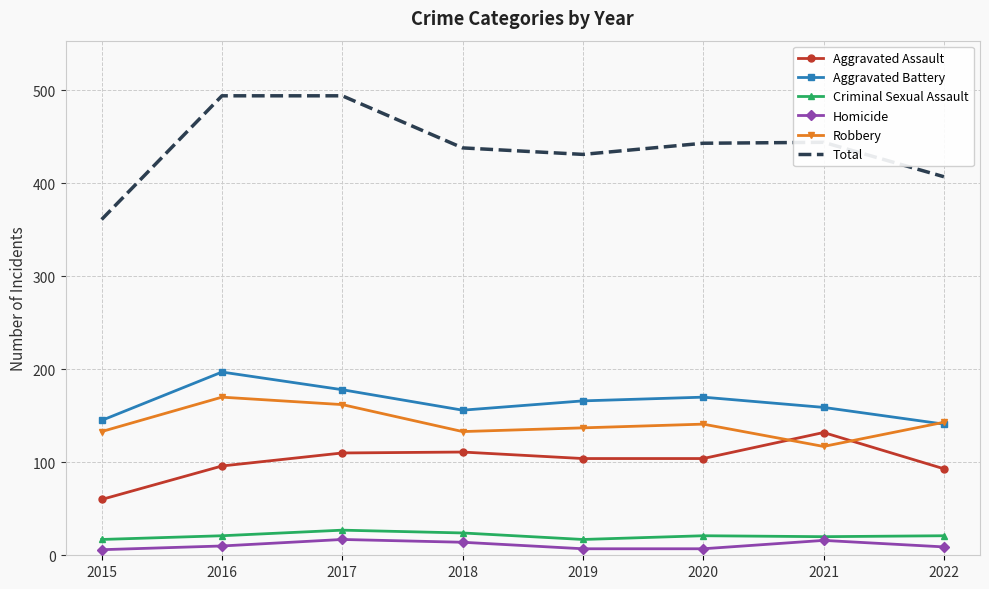

True or false: Criminal Sexual Assault has more than 0 interior local peaks.

True